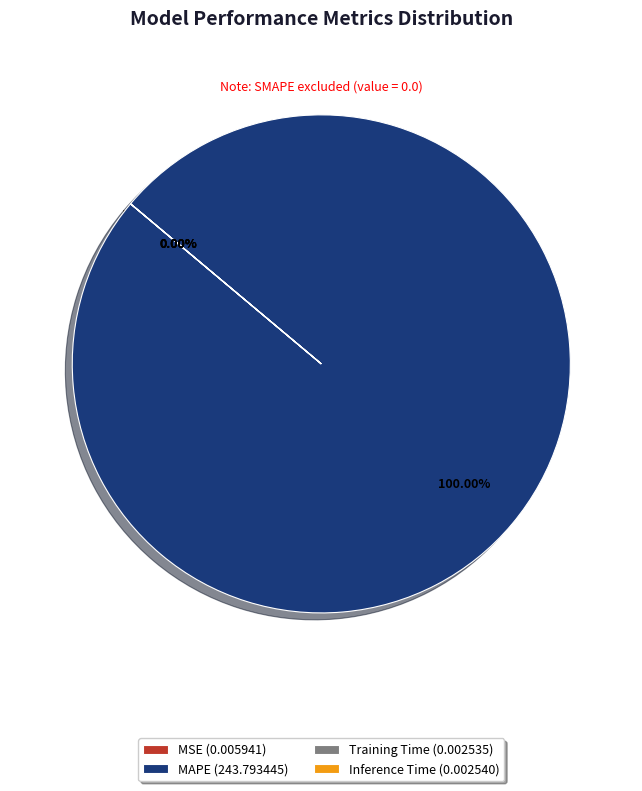

Which slice is the smallest?

Training Time